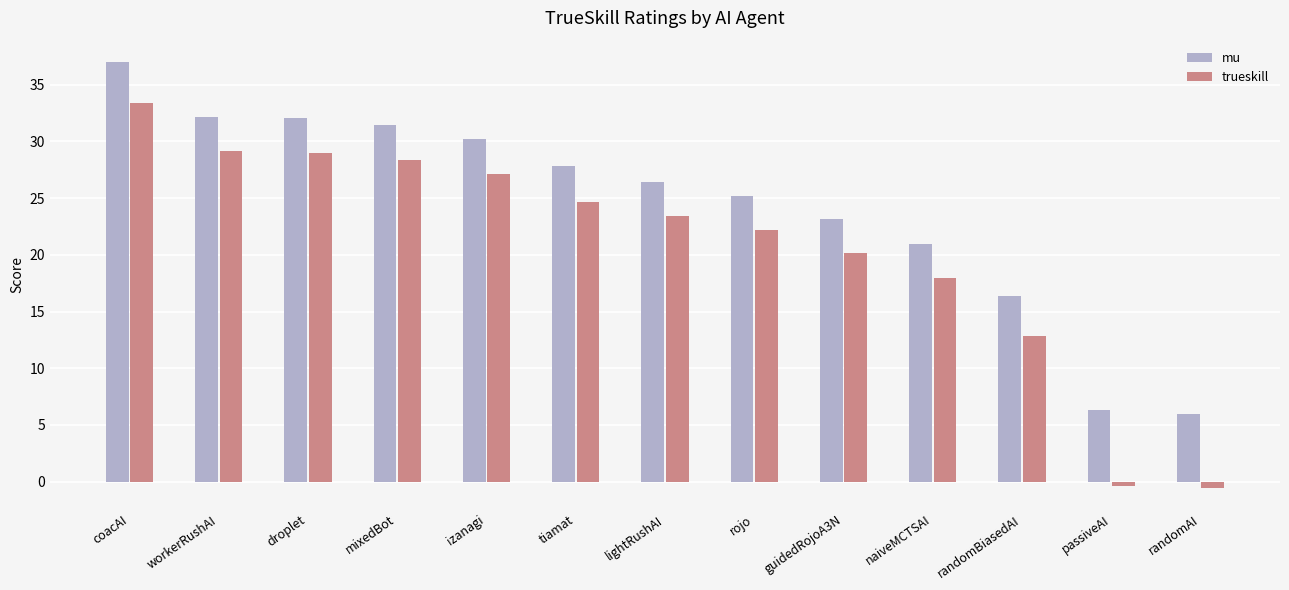

How many data points does each series have?

13